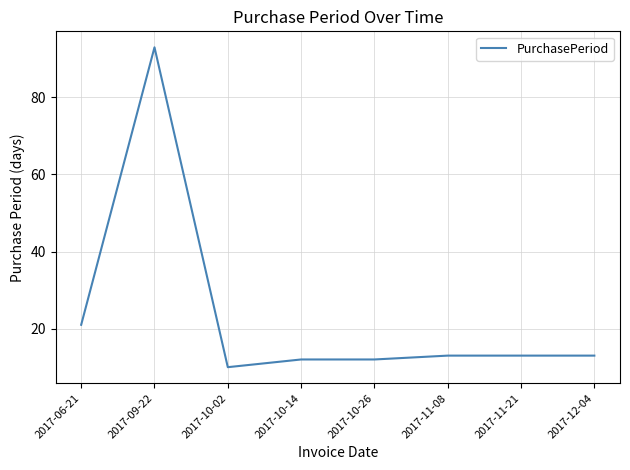

What is the difference between the values at 2017-10-14 and 2017-10-02?

2